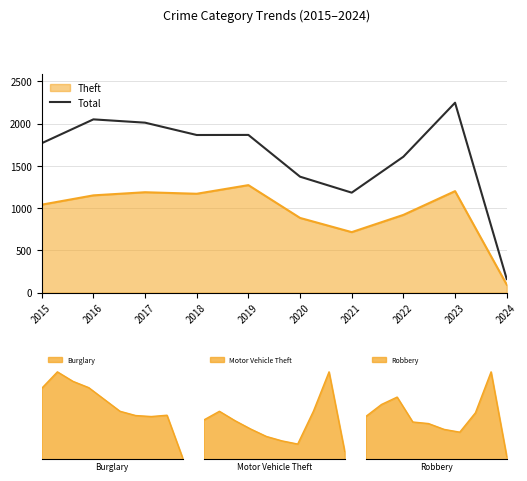

How many lines are shown in the chart?

1